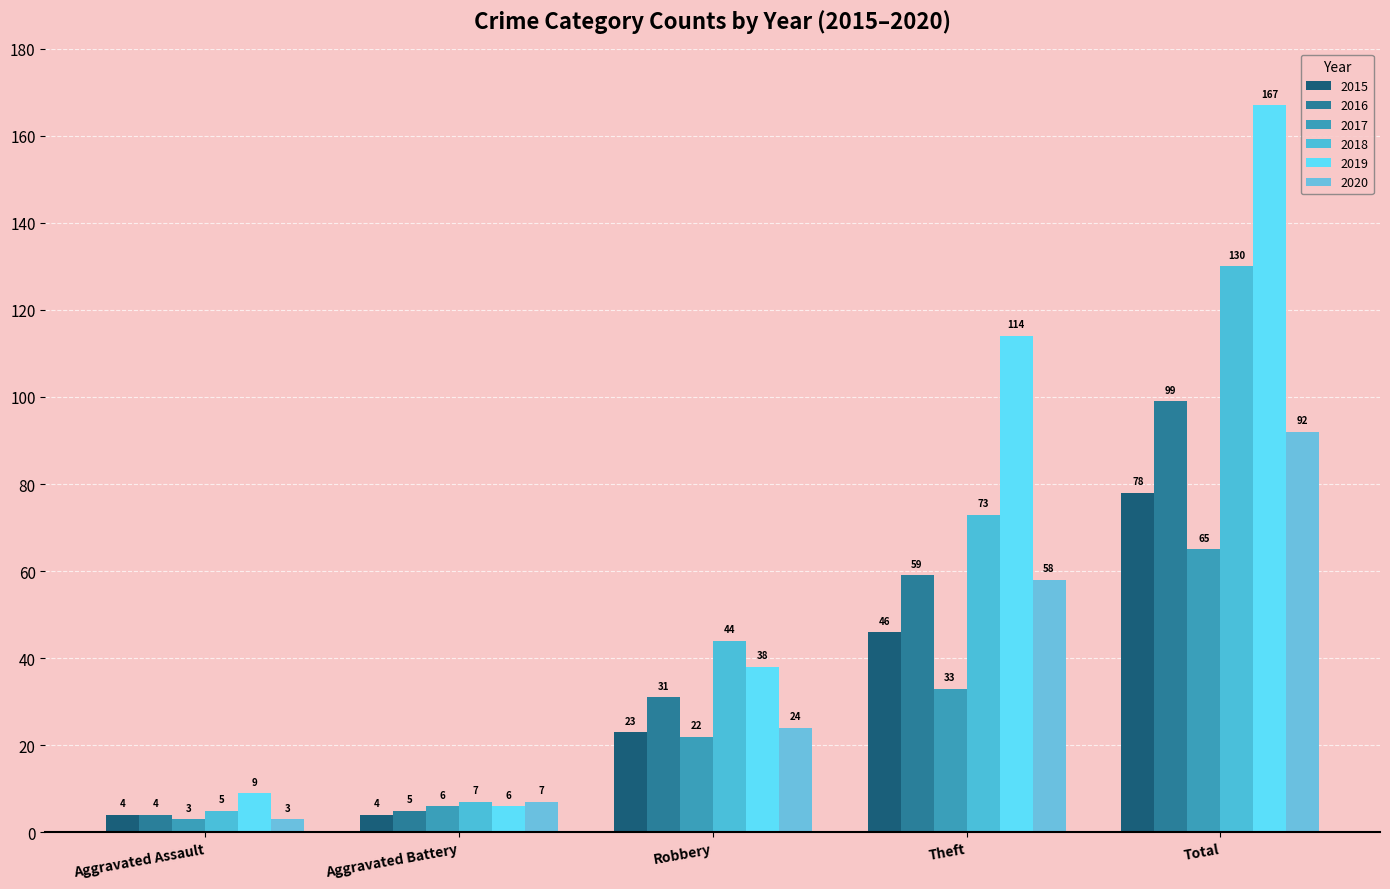

Reading left to right, list all the values displayed in this chart.

2015: 4	4	23	46	78
2016: 4	5	31	59	99
2017: 3	6	22	33	65
2018: 5	7	44	73	130
2019: 9	6	38	114	167
2020: 3	7	24	58	92